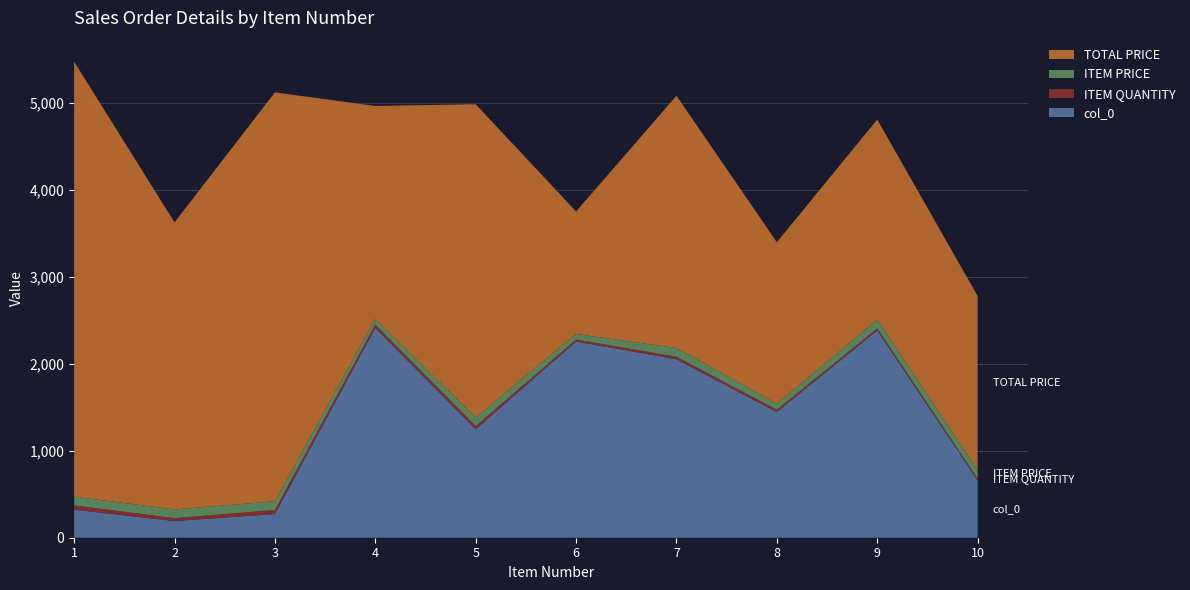

Reading left to right, transcribe all the data shown in this chart.

col_0: 322.0	192.0	272.0	2412.0	1247.0	2256.0	2052.0	1444.0	2384.0	659.0
ITEM QUANTITY: 50.0	33.0	47.0	38.0	36.0	22.0	29.0	27.0	23.0	20.0
ITEM PRICE: 100.0	100.0	100.0	64.4	100.0	64.0	100.0	68.8	100.0	100.0
TOTAL PRICE: 5000.0	3300.0	4700.0	2448.7	3600.0	1408.0	2900.0	1857.1	2300.0	2000.0